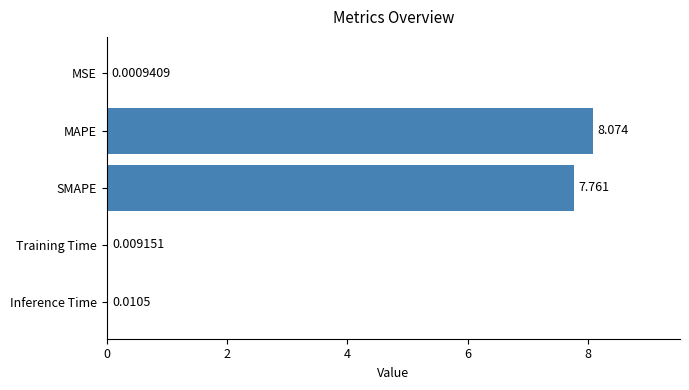

What is the sum of all values?

15.9